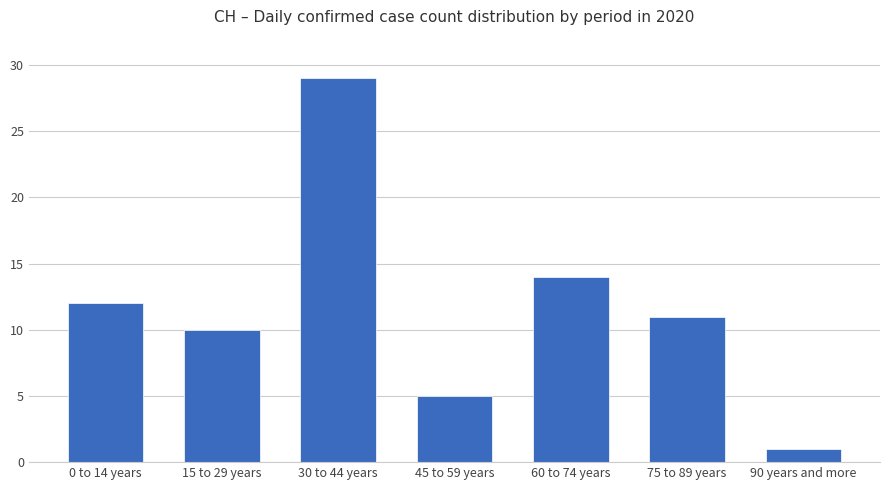

True or false: the data shows 17 at 0 to 14 years.

False